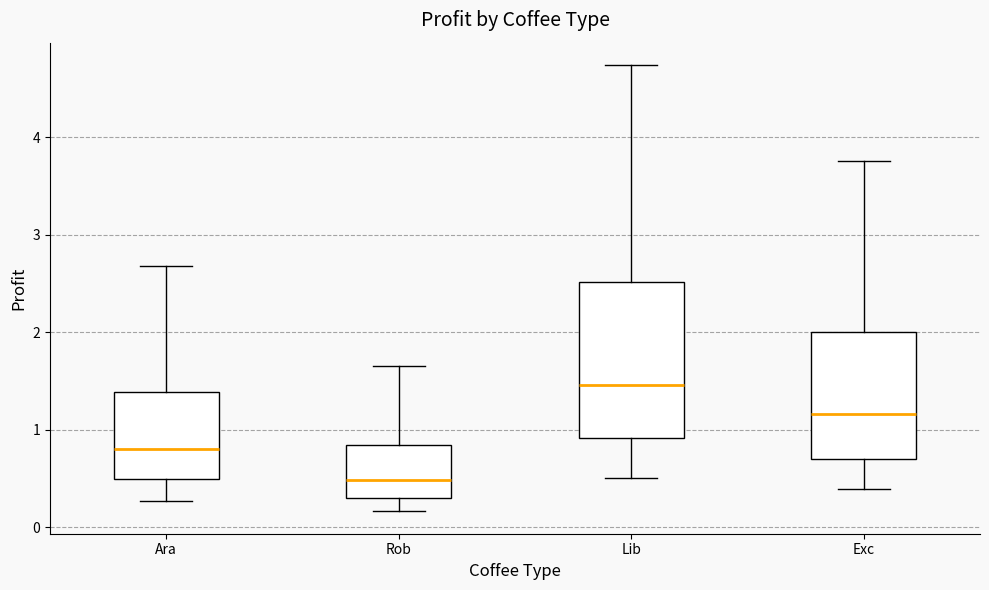

Reading left to right, read every box against the y-axis: the position of its median line, the range the box covers, and the ends of its whiskers. The values are not printed on the chart, so give them approximately, as read against the axis.

Ara: median 0.8, box 0.5 to 1.4, whiskers 0.3 to 2.7
Rob: median 0.5, box 0.3 to 0.8, whiskers 0.2 to 1.6
Lib: median 1.5, box 0.9 to 2.5, whiskers 0.5 to 4.7
Exc: median 1.2, box 0.7 to 2.0, whiskers 0.4 to 3.8